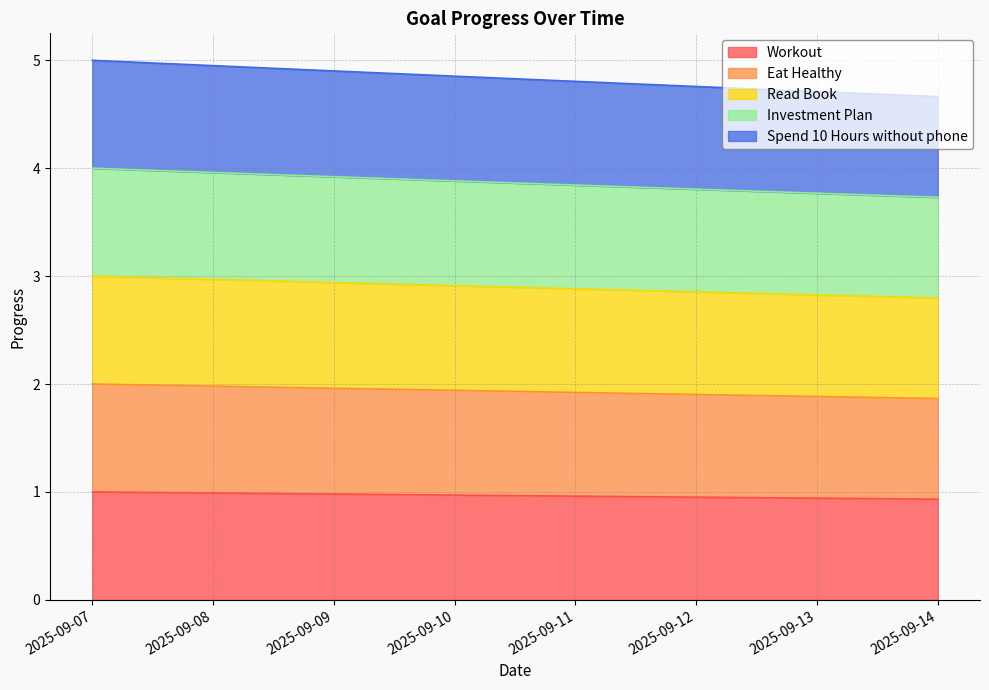

At which category does the chart reach its peak across all series?

2025-09-07